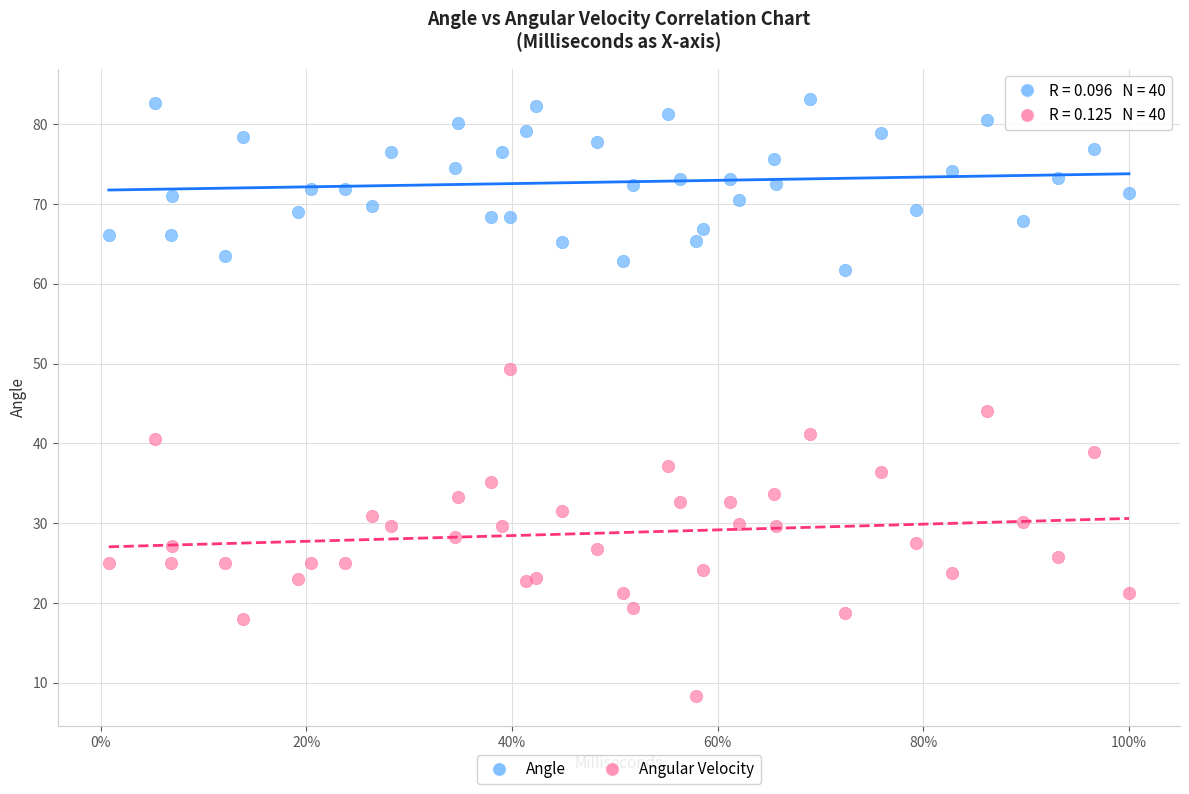

What are all the series names shown in the legend?

Angle, Angular Velocity